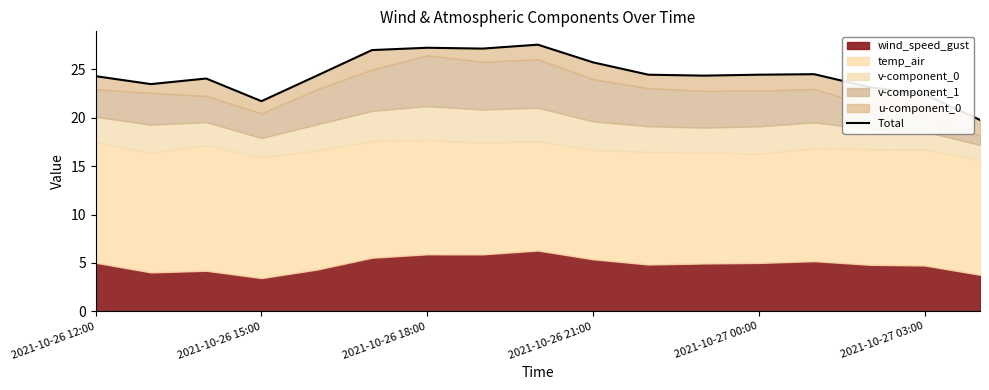

How many lines are shown in the chart?

1